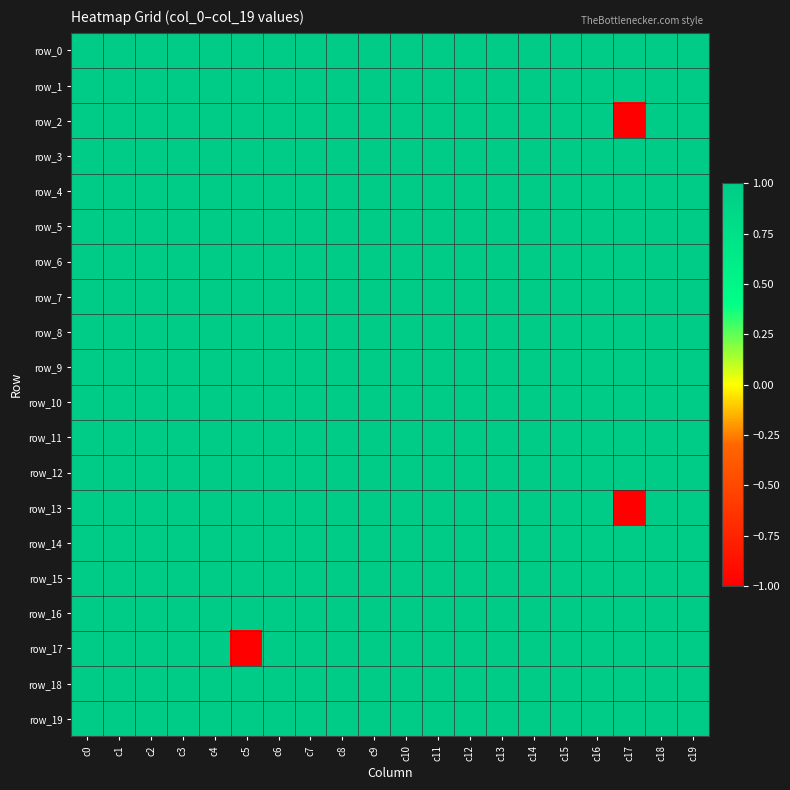

The row_18 series shows 1 at c13. True or false?

True